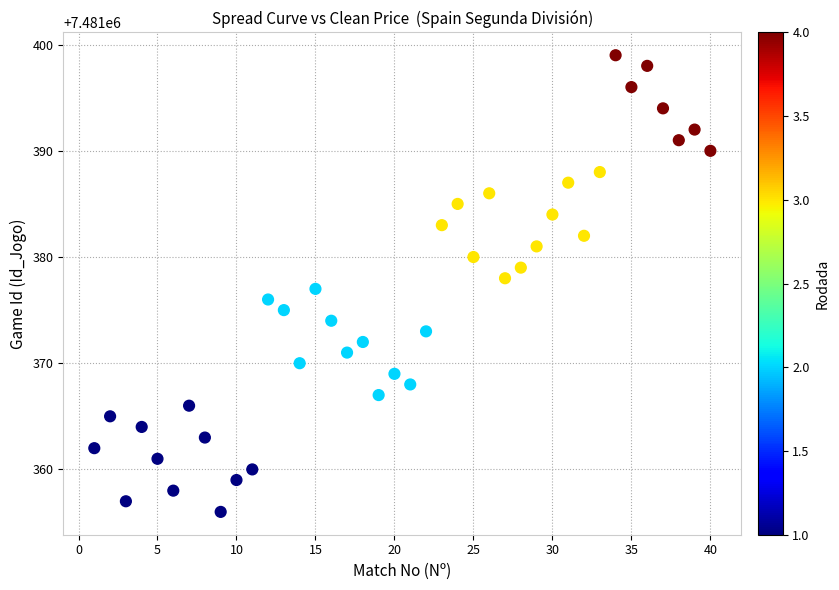

What is the range of Y values (max minus min)?

43